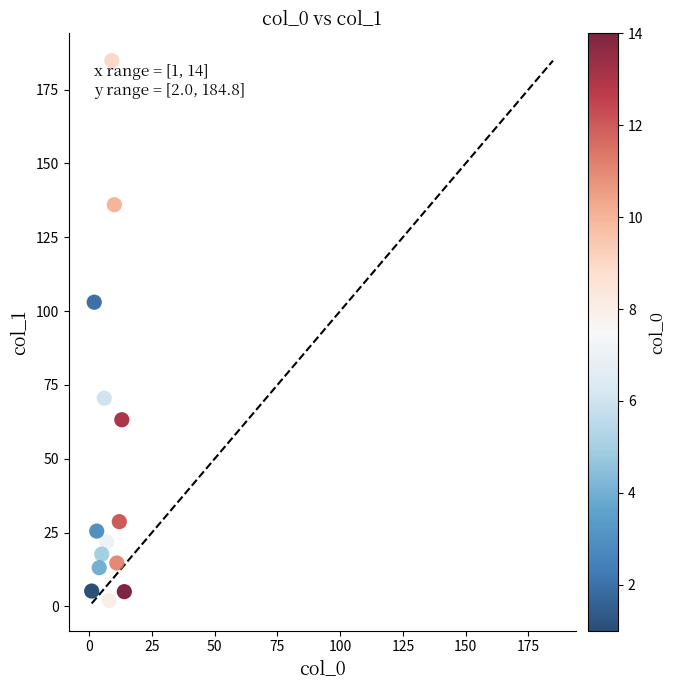

What is the range of Y values (max minus min)?

182.8